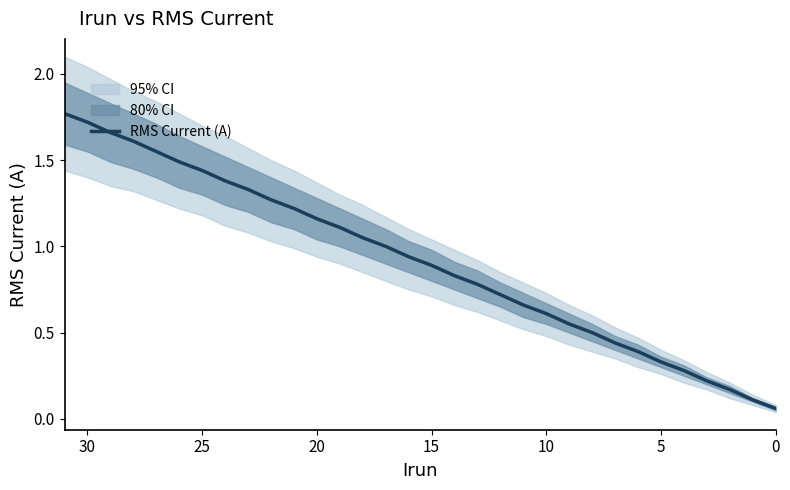

What is the difference between the second highest and minimum values?

1.7